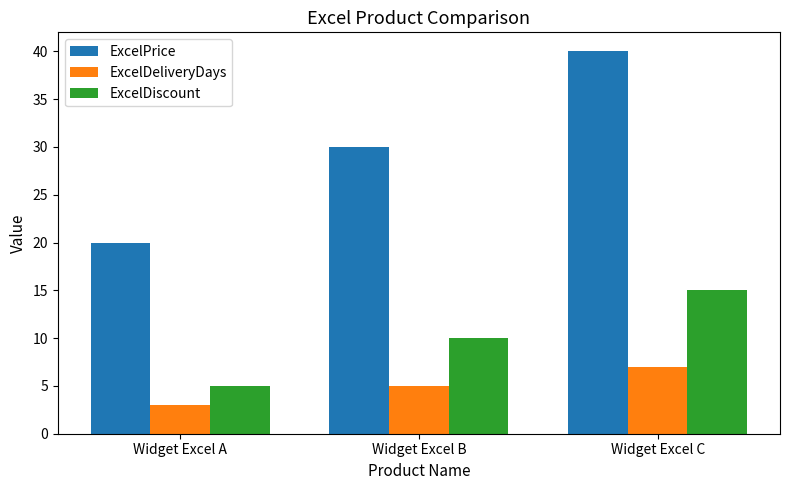

Does the chart contain any negative values?

No